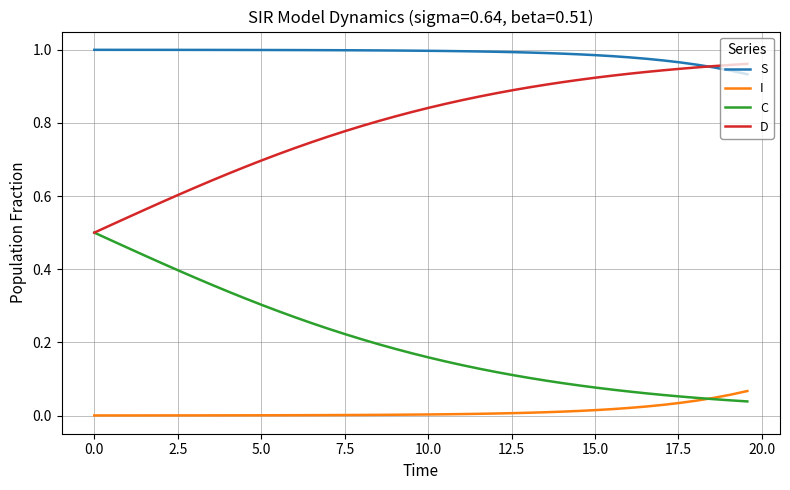

Which series has the largest total across all categories?

S